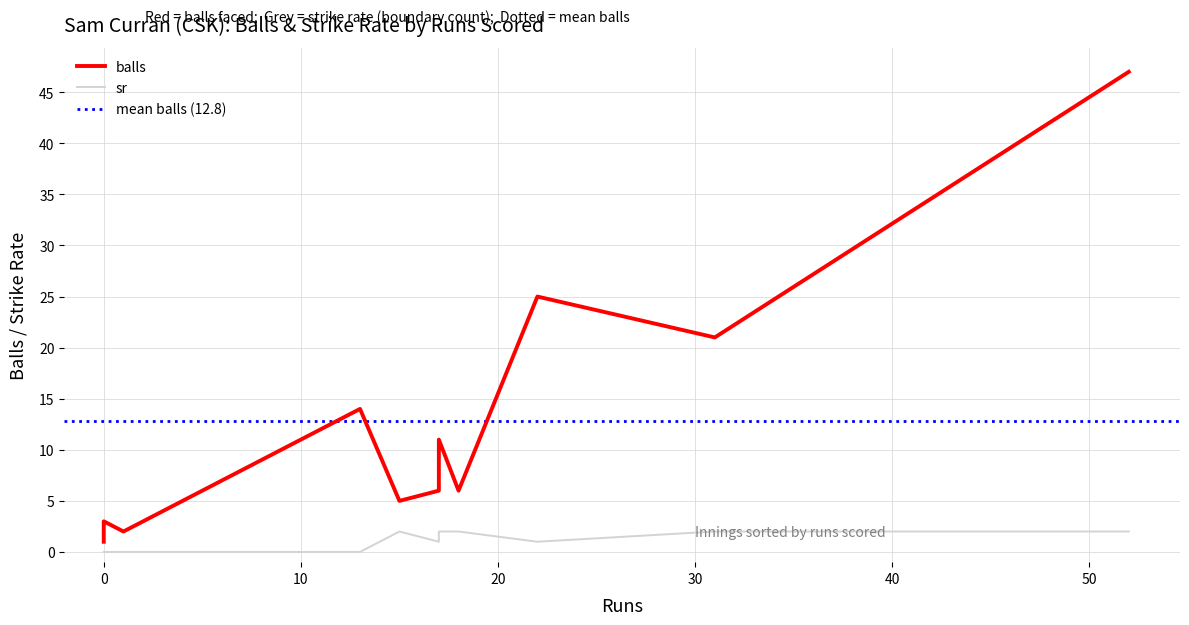

True or false: sr and balls intersect in this chart.

False